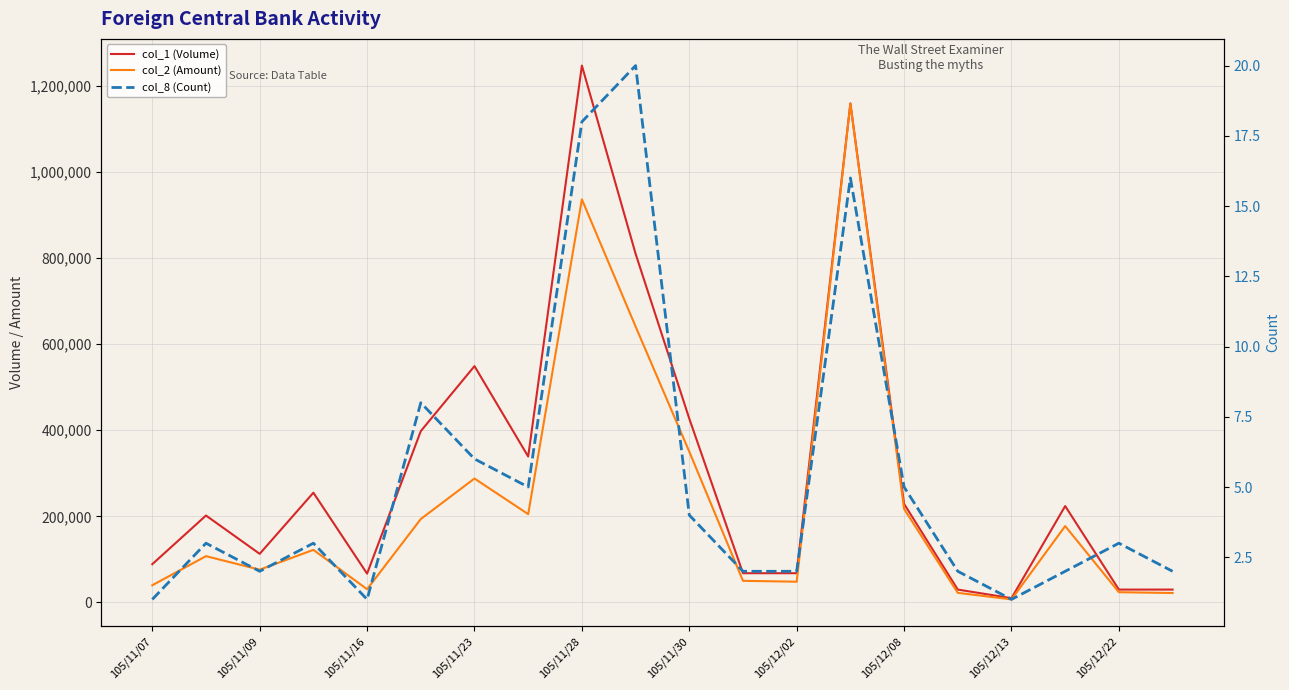

What is the highest value of the col_1 (Volume) series?

1247000